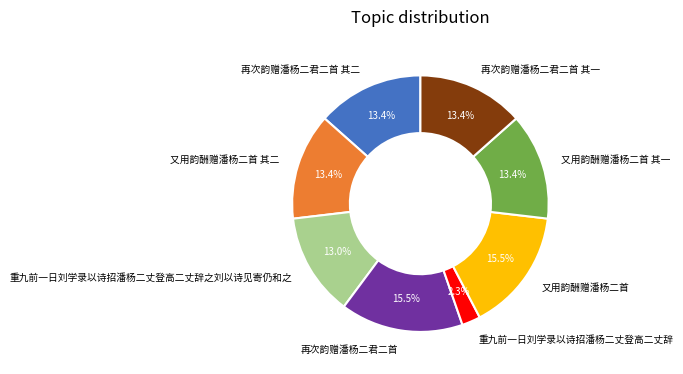

Is it true that 又用韵酬赠潘杨二首 其一 is 13% of the pie?

True